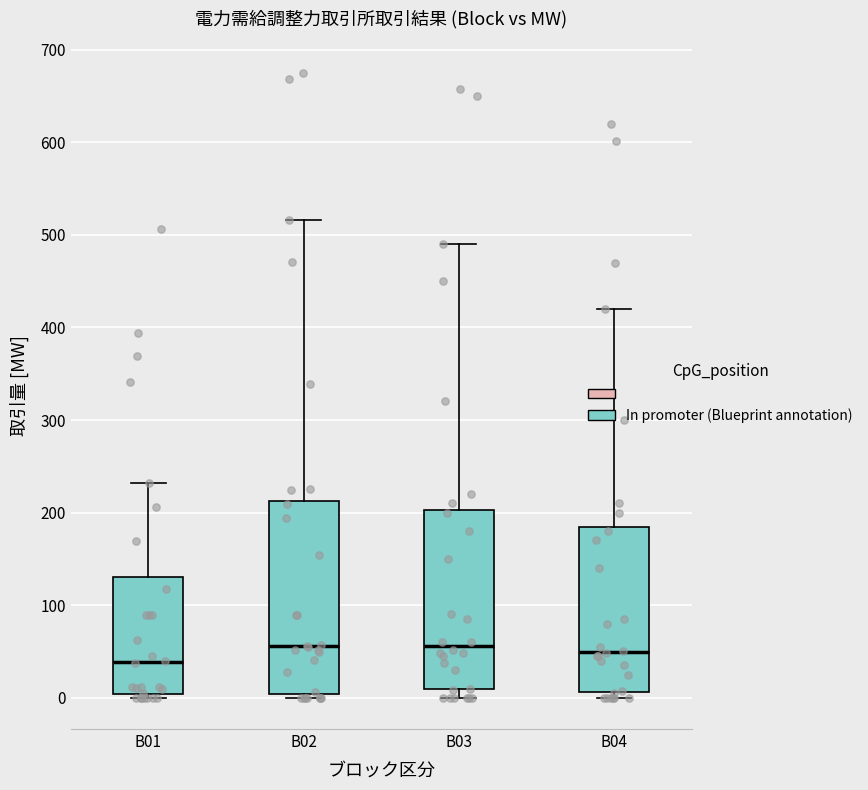

Reading left to right, transcribe this box plot: for each box, give where its median line is, the range the box spans, and where its two whiskers end, as read against the y-axis. The values are not printed on the chart, so give them approximately, as read against the axis.

B01: median 40, box 0 to 130, whiskers 0 (just below the box's lower edge) to 230
B02: median 60, box 0 to 210, whiskers 0 (just below the box's lower edge) to 520
B03: median 60, box 10 to 200, whiskers 0 to 490
B04: median 50, box 10 to 190, whiskers 0 to 420